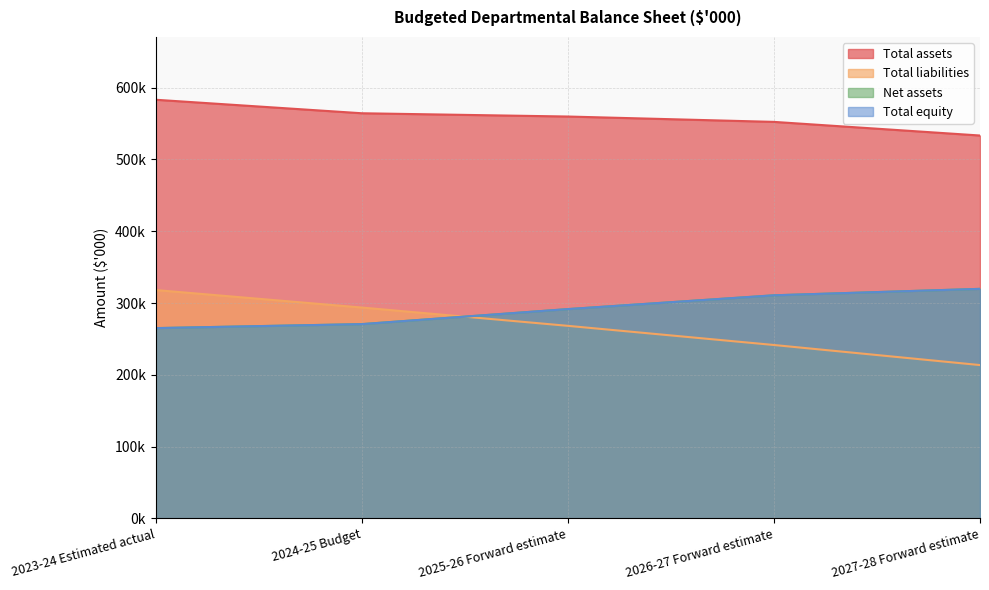

Where does the Total assets series first go above 559857?

2023-24 Estimated actual